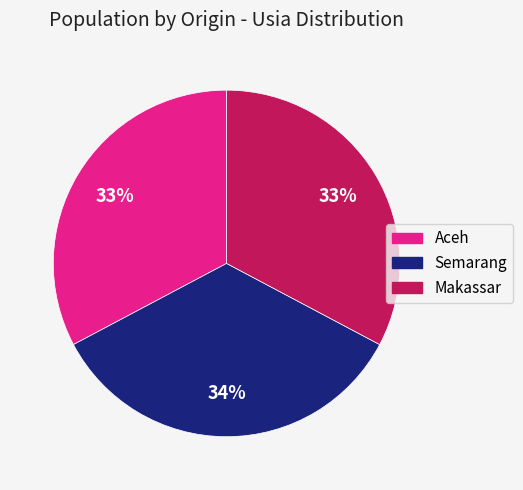

To the nearest percent, what is the average slice percentage?

33%